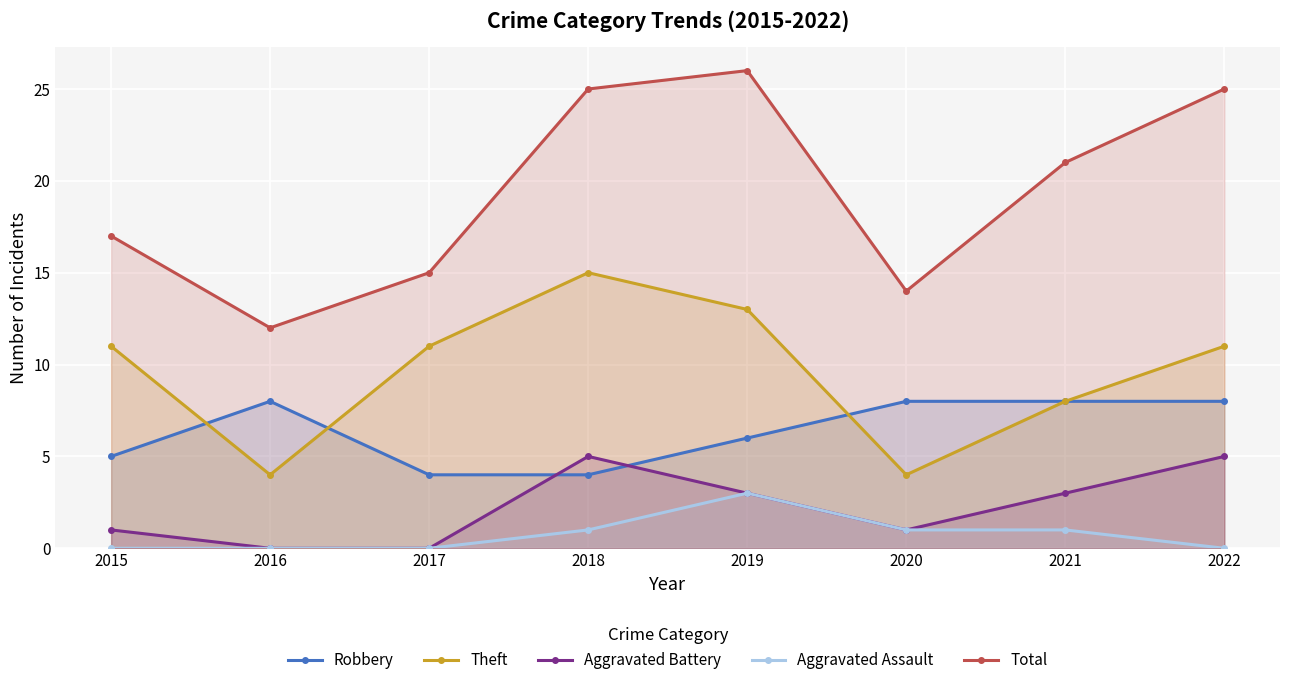

What value does the Robbery series have at 2020?

8